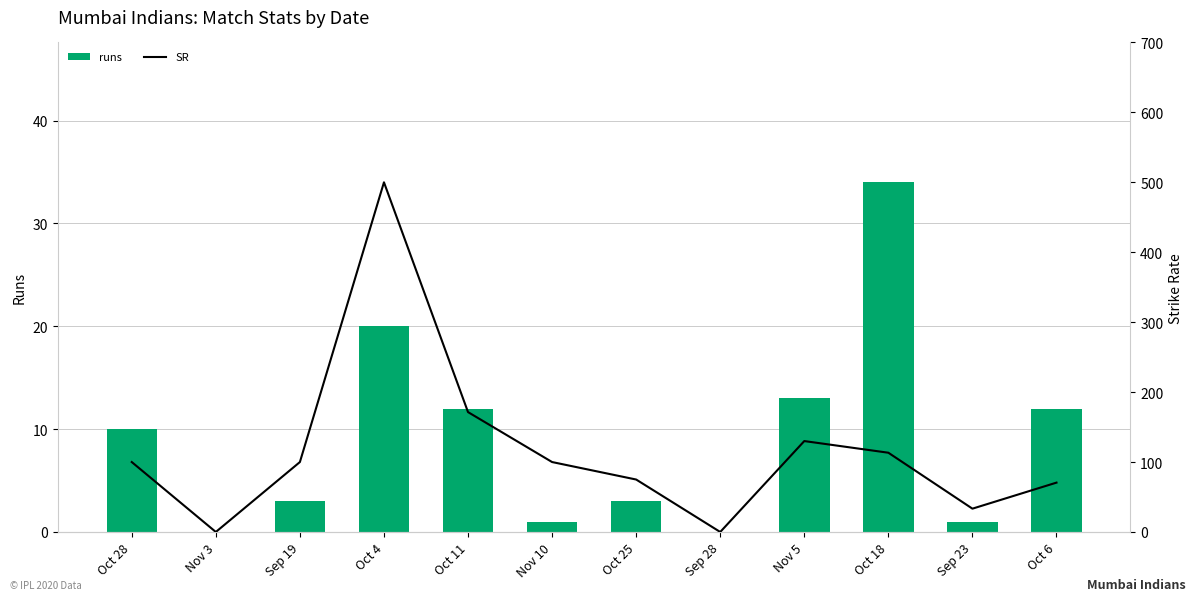

What are all the series names shown in the legend?

runs, SR